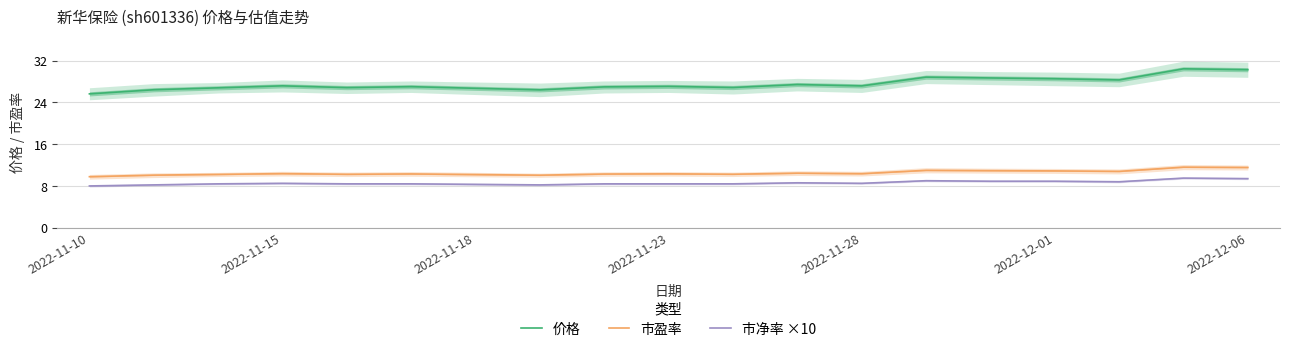

True or false: 价格 and 市盈率 intersect in this chart.

False